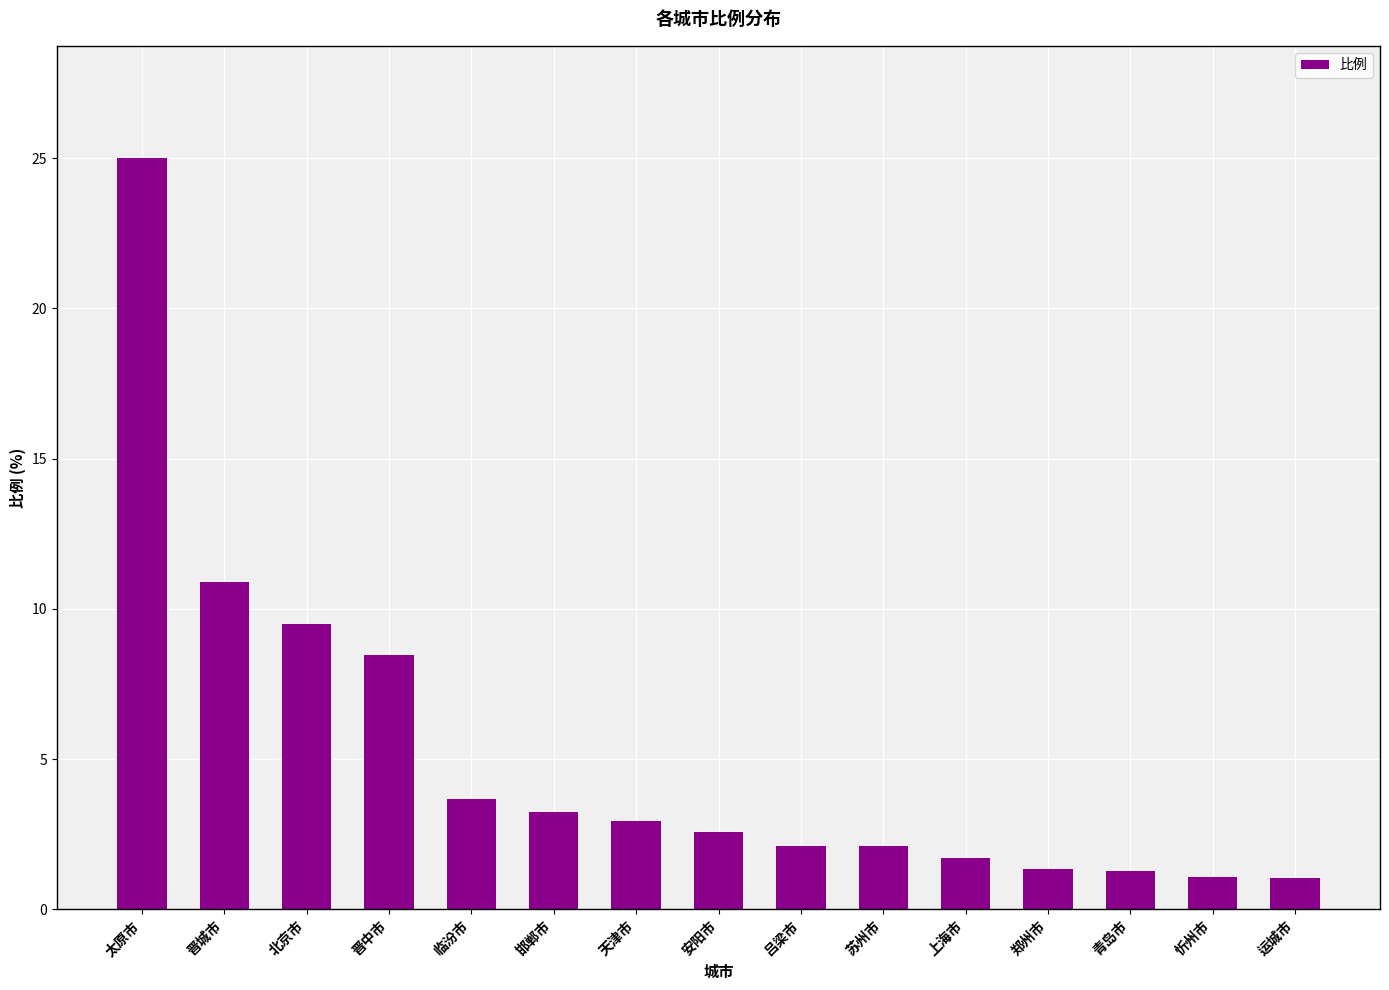

What is the smallest value displayed?

1.0